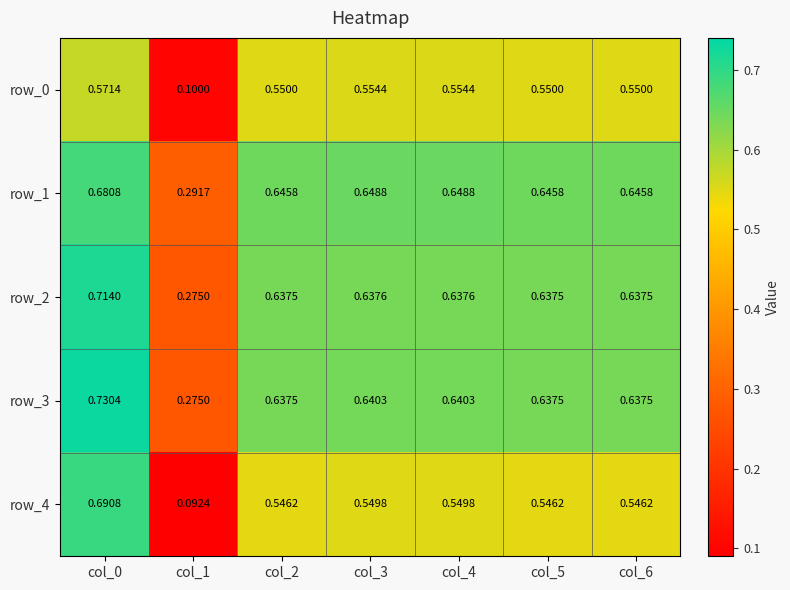

Between col_3 and col_5, which series saw the biggest shift?

row_0